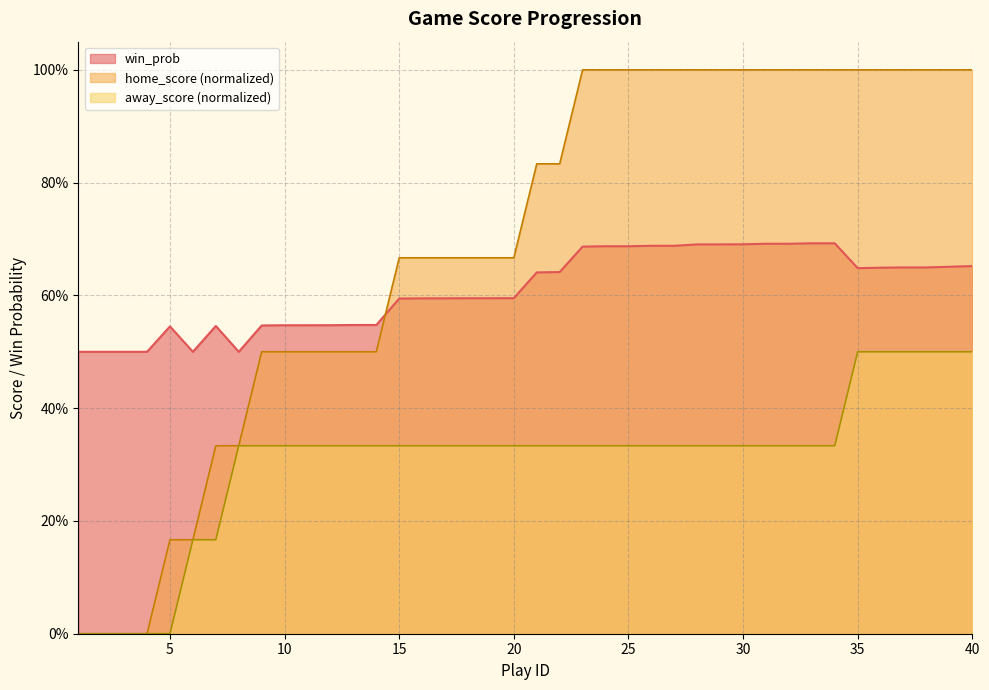

What is the value of the home_score point at the 18th from the left?

0.7